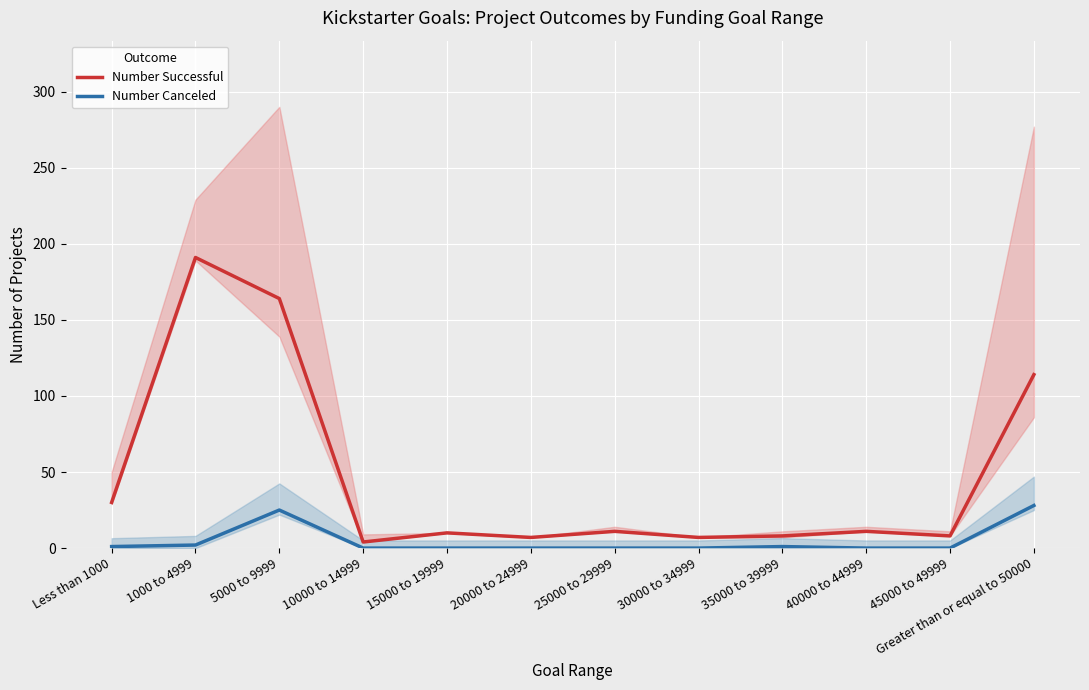

Where is the first local maximum for Number Successful?

1000 to 4999